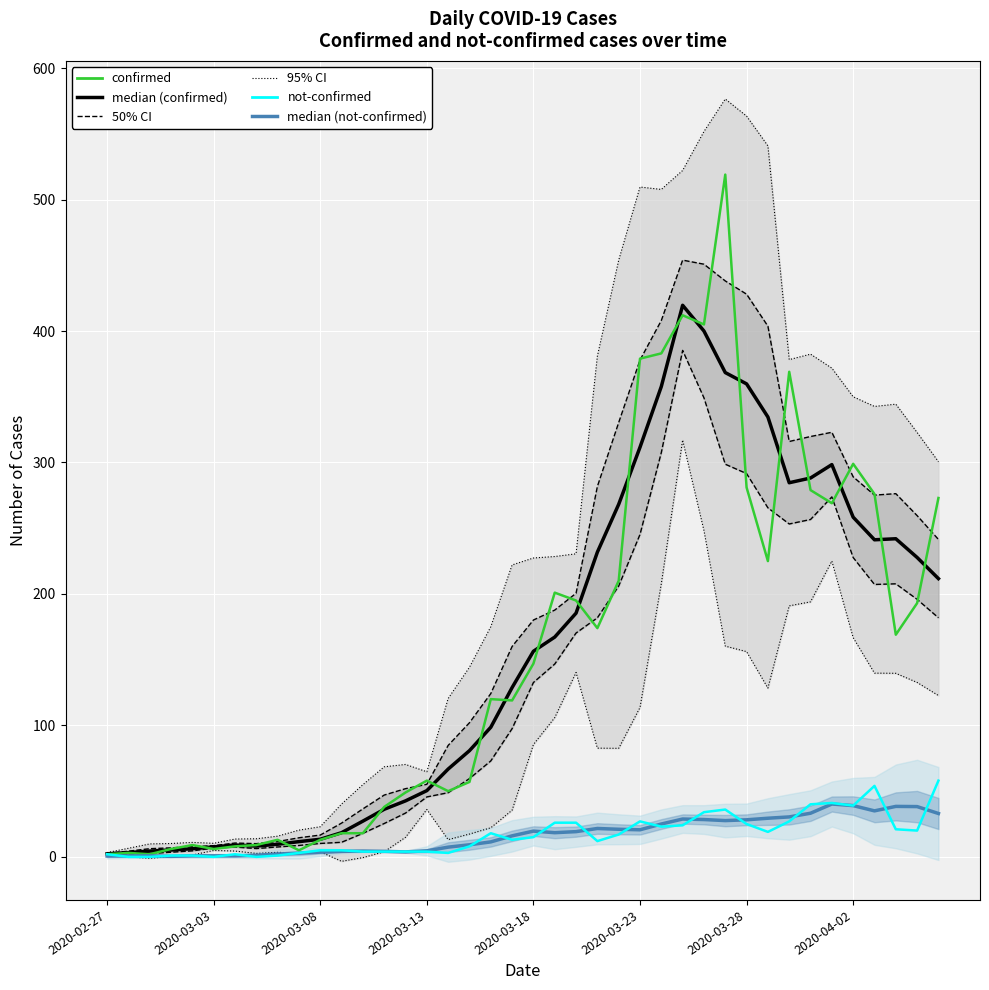

What is the difference between the maximum and minimum values in the median (confirmed) series?

417.3